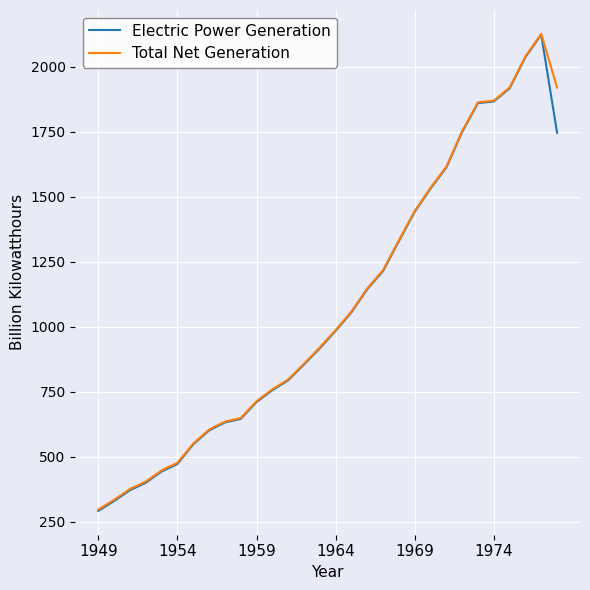

What is the maximum value shown in the chart?

2127.4